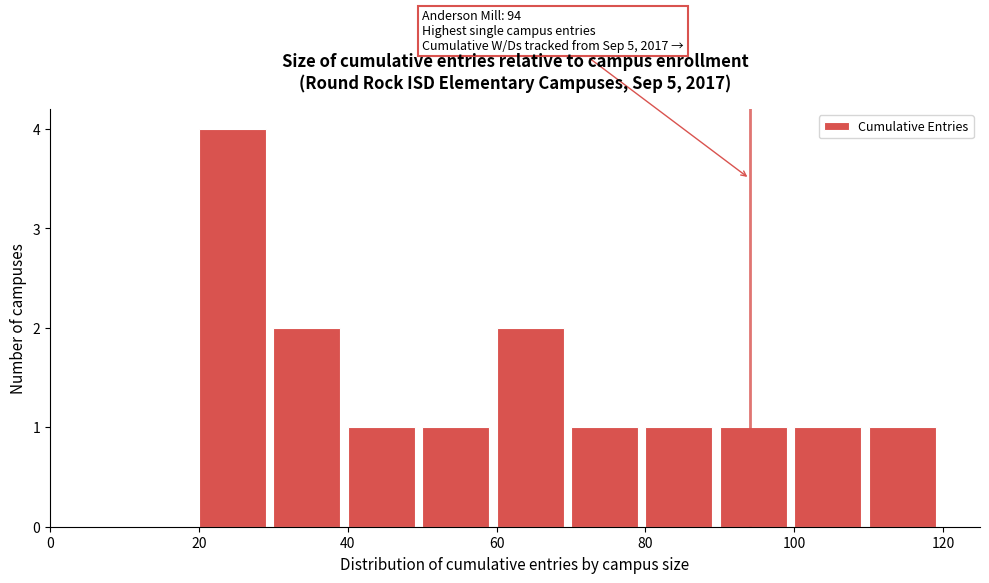

Over which range of the x-axis is the bar tallest?

20 to 30